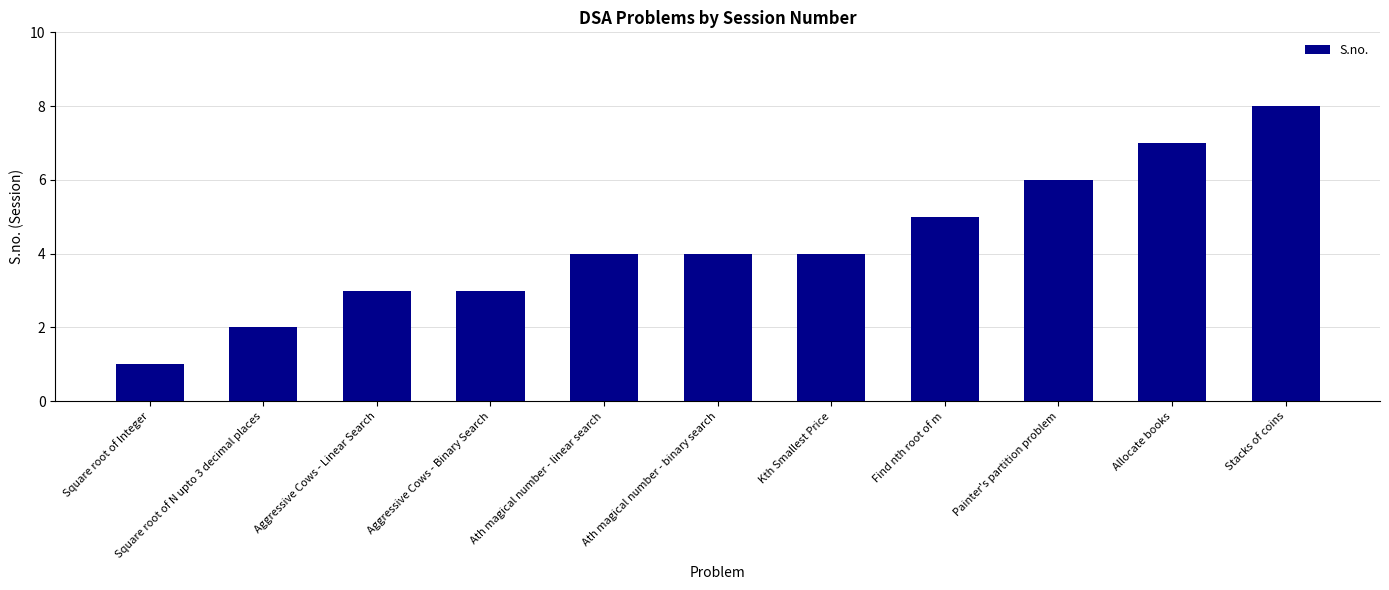

The value at Stacks of coins is 12. True or false?

False